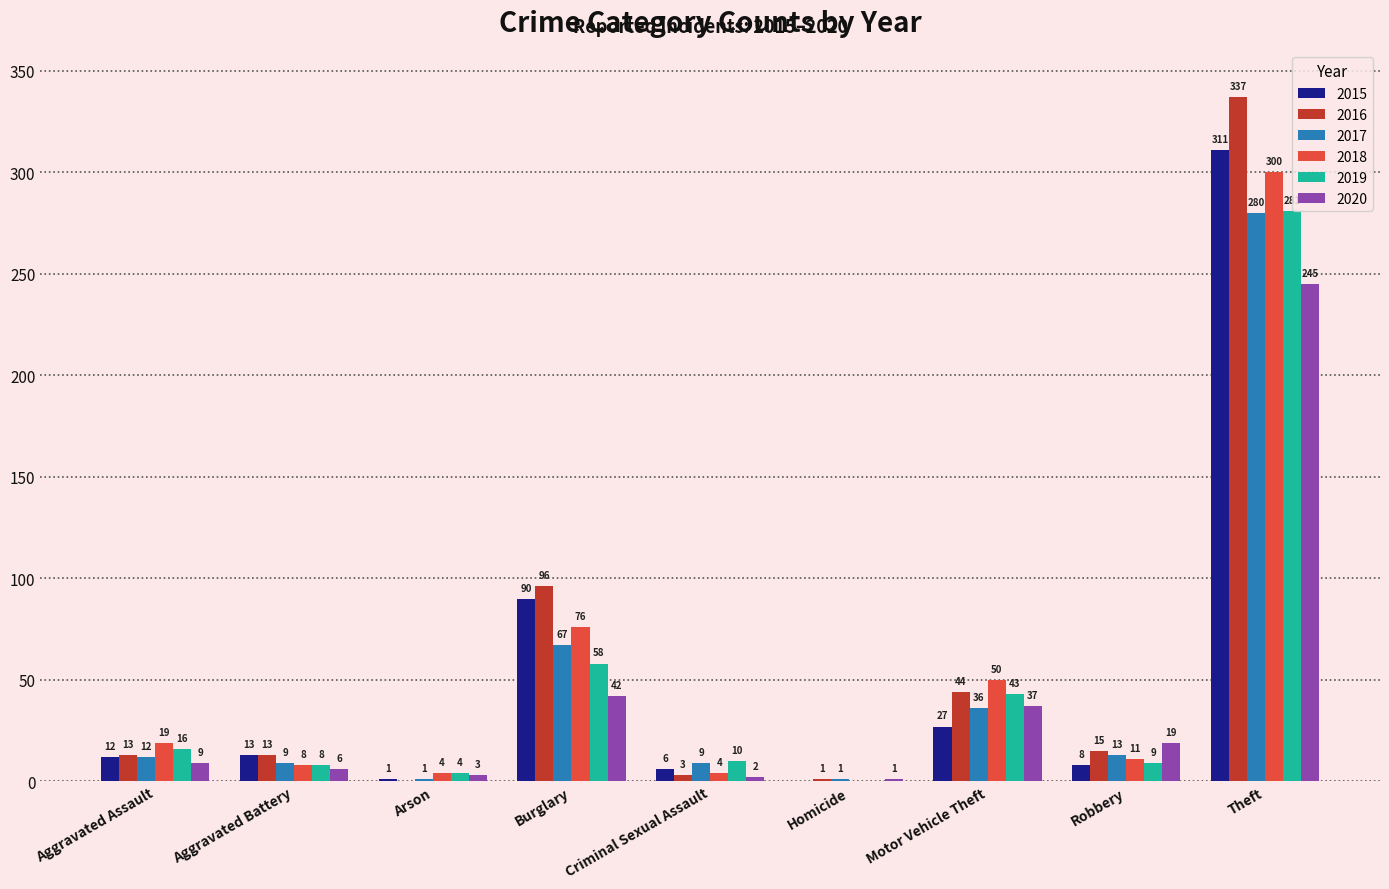

Reading left to right, what are all the values shown in this chart?

2015: Aggravated Assault=12	Aggravated Battery=13	Arson=1	Burglary=90	Criminal Sexual Assault=6	Homicide=0	Motor Vehicle Theft=27	Robbery=8	Theft=311
2016: Aggravated Assault=13	Aggravated Battery=13	Arson=0	Burglary=96	Criminal Sexual Assault=3	Homicide=1	Motor Vehicle Theft=44	Robbery=15	Theft=337
2017: Aggravated Assault=12	Aggravated Battery=9	Arson=1	Burglary=67	Criminal Sexual Assault=9	Homicide=1	Motor Vehicle Theft=36	Robbery=13	Theft=280
2018: Aggravated Assault=19	Aggravated Battery=8	Arson=4	Burglary=76	Criminal Sexual Assault=4	Homicide=0	Motor Vehicle Theft=50	Robbery=11	Theft=300
2019: Aggravated Assault=16	Aggravated Battery=8	Arson=4	Burglary=58	Criminal Sexual Assault=10	Homicide=0	Motor Vehicle Theft=43	Robbery=9	Theft=281
2020: Aggravated Assault=9	Aggravated Battery=6	Arson=3	Burglary=42	Criminal Sexual Assault=2	Homicide=1	Motor Vehicle Theft=37	Robbery=19	Theft=245